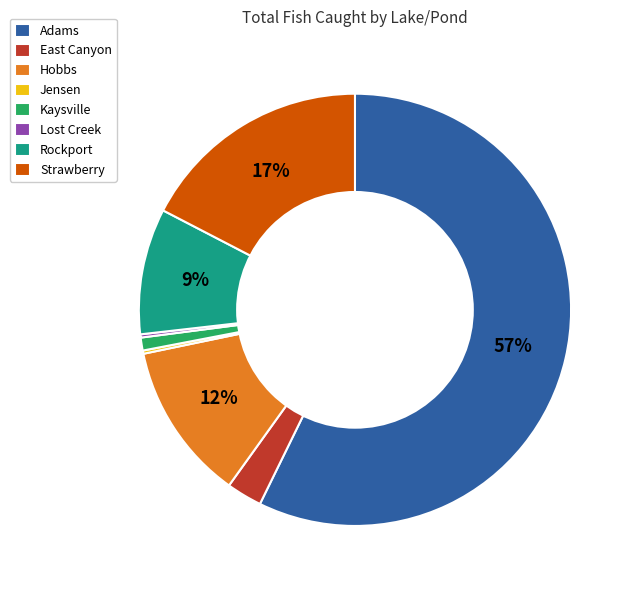

What percentage is the Rockport slice, to the nearest percent?

9%